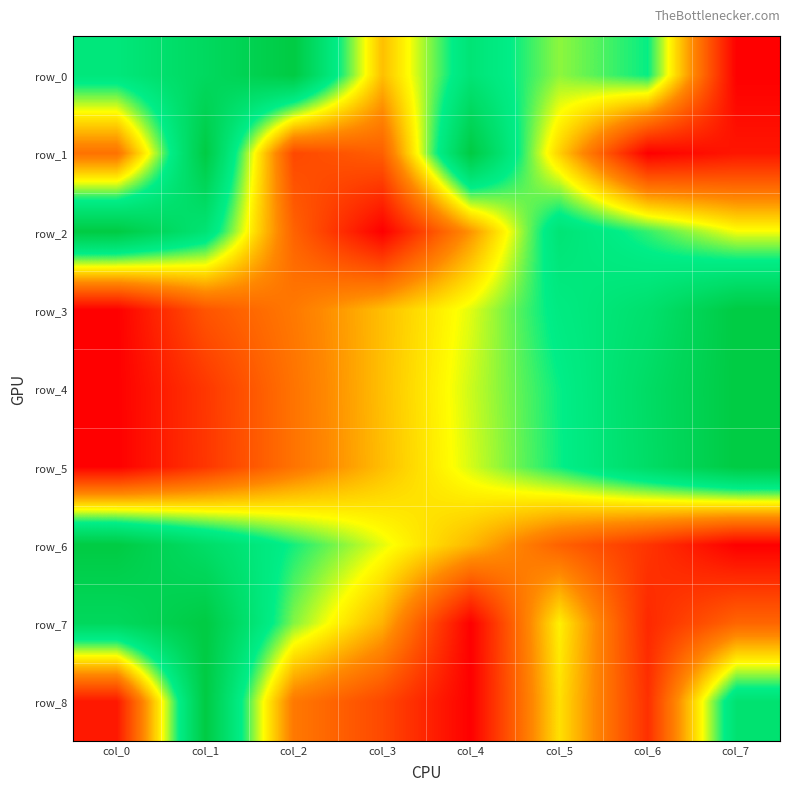

Reading right to left, extract all data points from this chart.

row_0: 0.0	0.7	0.6	0.8	0.4	1.0	0.9	0.8
row_1: 0.1	0.0	0.5	1.0	0.2	0.2	1.0	0.3
row_2: 0.6	0.7	0.8	0.4	0.0	0.3	0.8	1.0
row_3: 1.0	0.8	0.7	0.6	0.4	0.3	0.2	0.0
row_4: 1.0	0.9	0.7	0.6	0.4	0.3	0.1	0.0
row_5: 1.0	0.9	0.7	0.6	0.4	0.3	0.1	0.0
row_6: 0.0	0.1	0.3	0.4	0.6	0.7	0.9	1.0
row_7: 0.3	0.1	0.5	0.0	0.4	0.6	1.0	0.9
row_8: 0.8	0.1	0.5	0.0	0.2	0.3	1.0	0.1